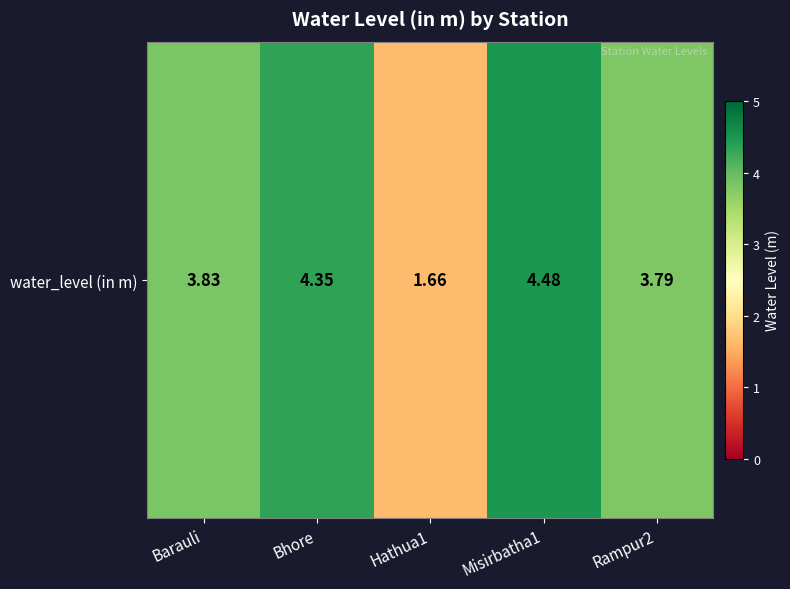

How many categories are shown in the chart?

5